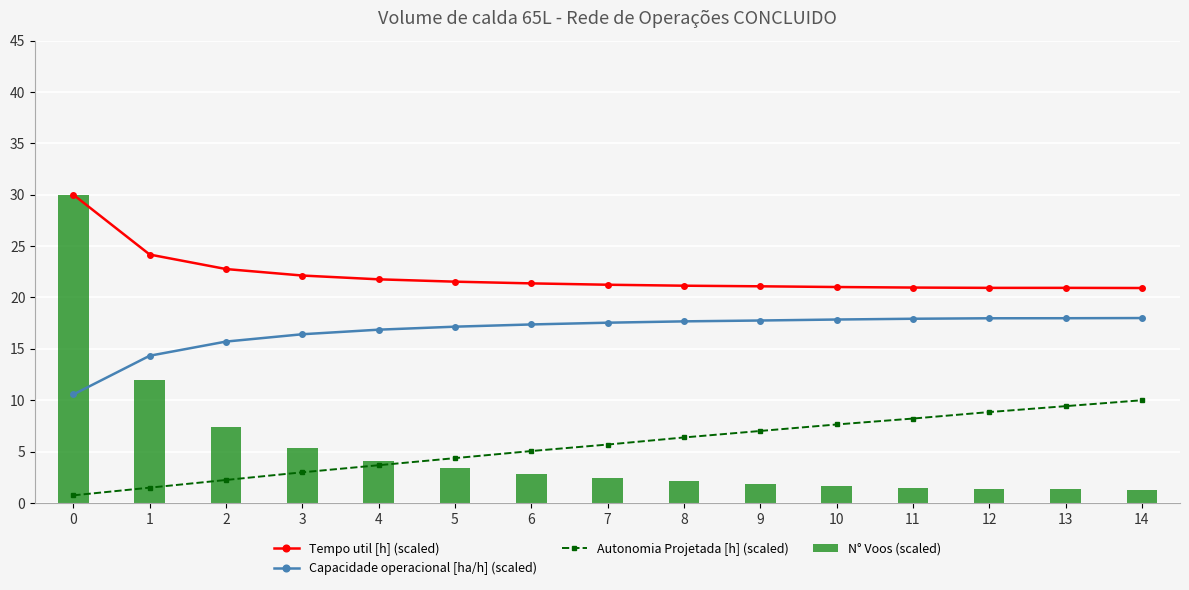

What are all the series names shown in the legend?

Tempo util [h] (scaled), Capacidade operacional [ha/h] (scaled), Autonomia Projetada [h] (scaled), N° Voos (scaled)